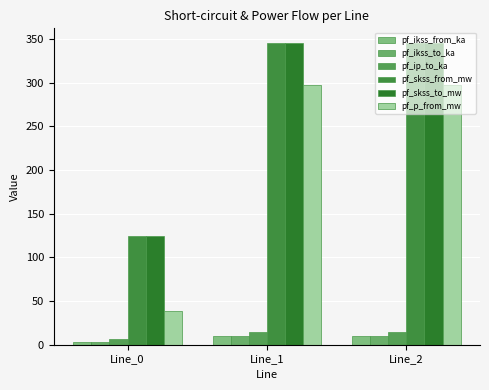

Which series has the largest range (max minus min)?

pf_p_from_mw